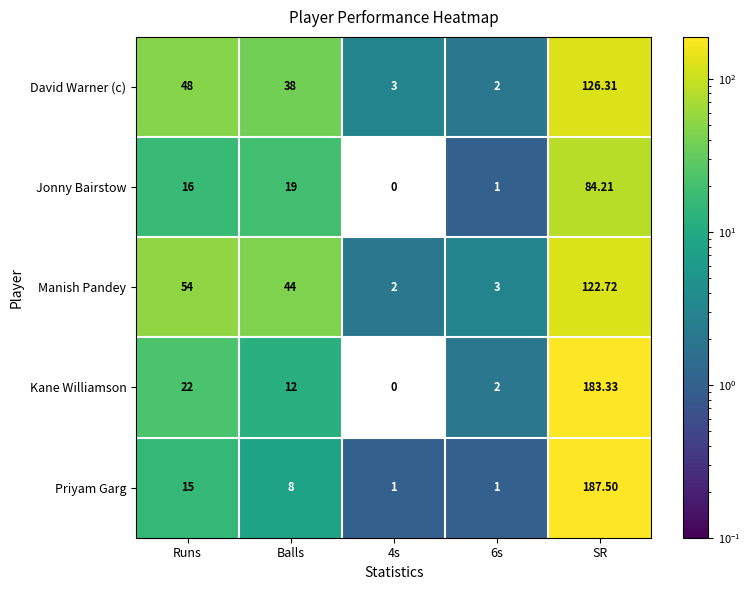

Which series has the largest total across all categories?

Manish Pandey